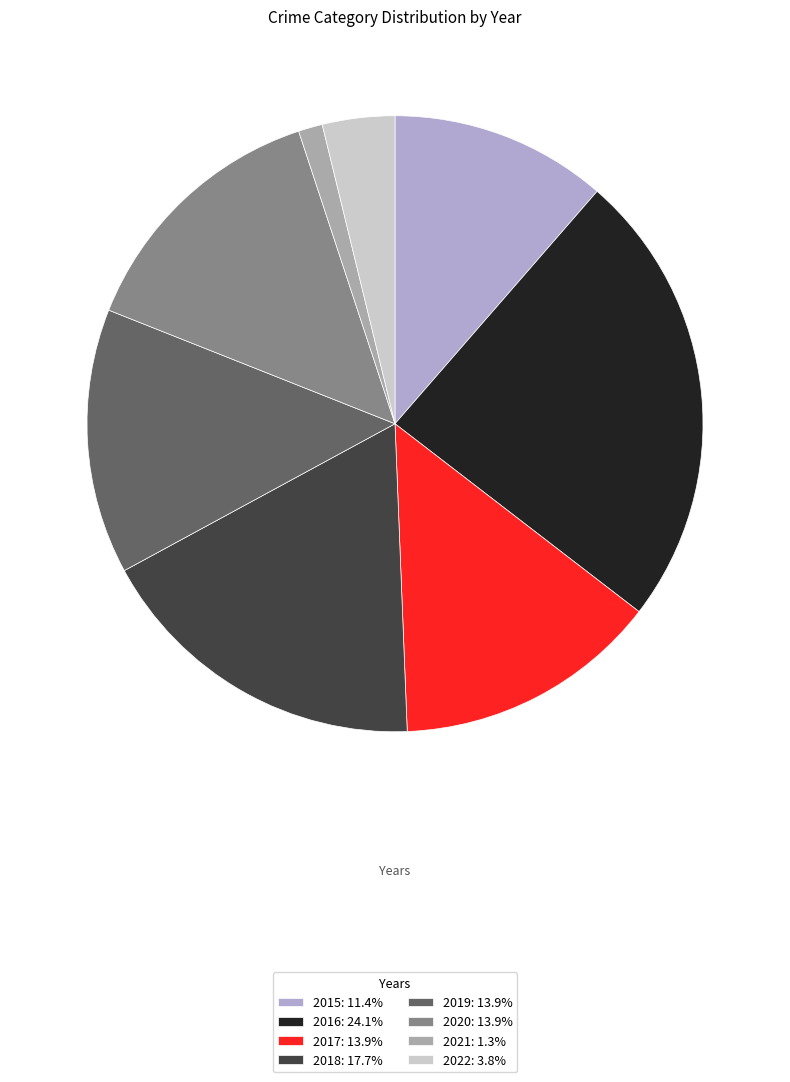

To the nearest percent, what is the difference between the 2018 and 2015 slice percentages?

6%